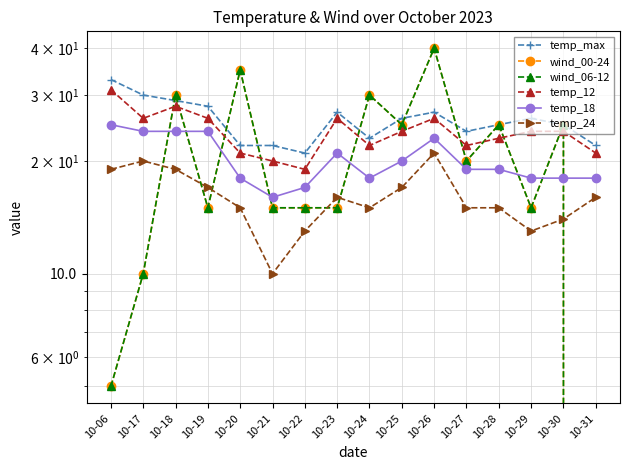

What are all the series names shown in the legend?

temp_max, wind_00-24, wind_06-12, temp_12, temp_18, temp_24